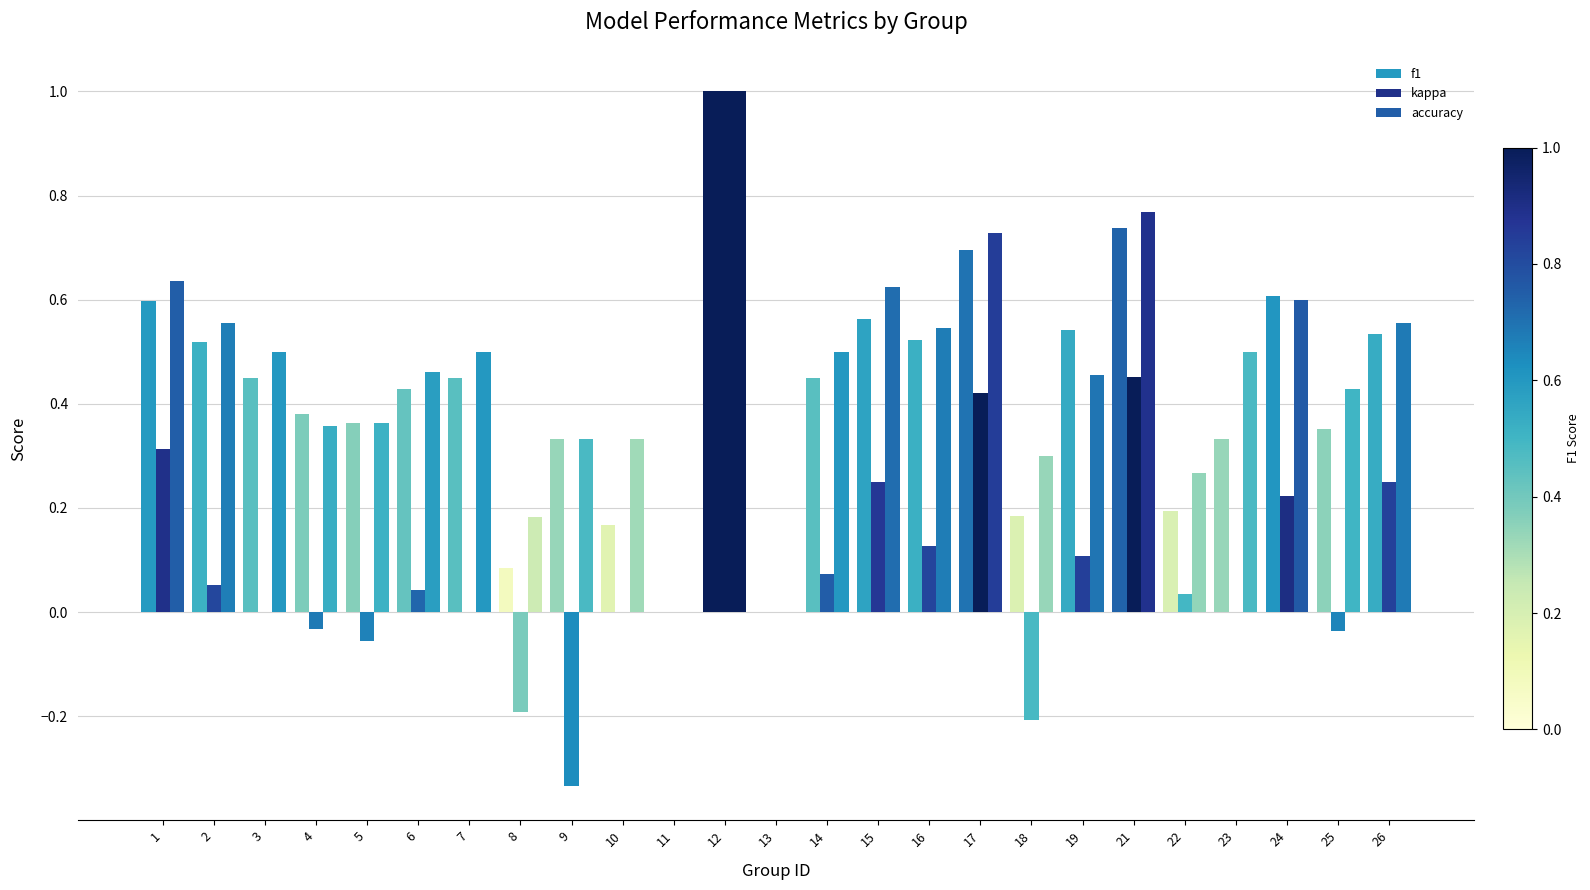

How many groups of bars are there?

25